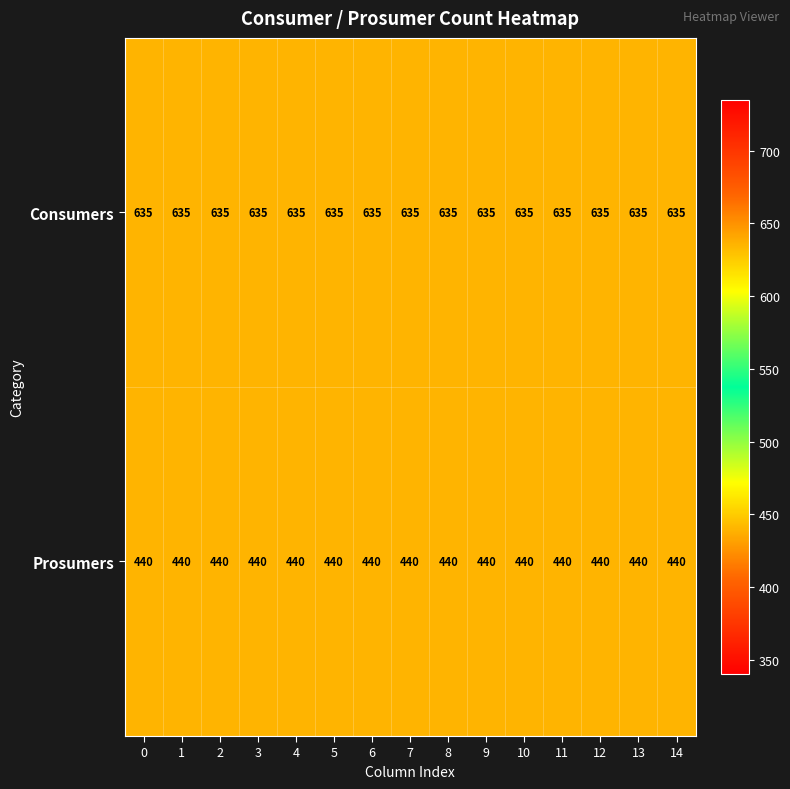

True or false: Consumers has a value of 979 at 10.

False